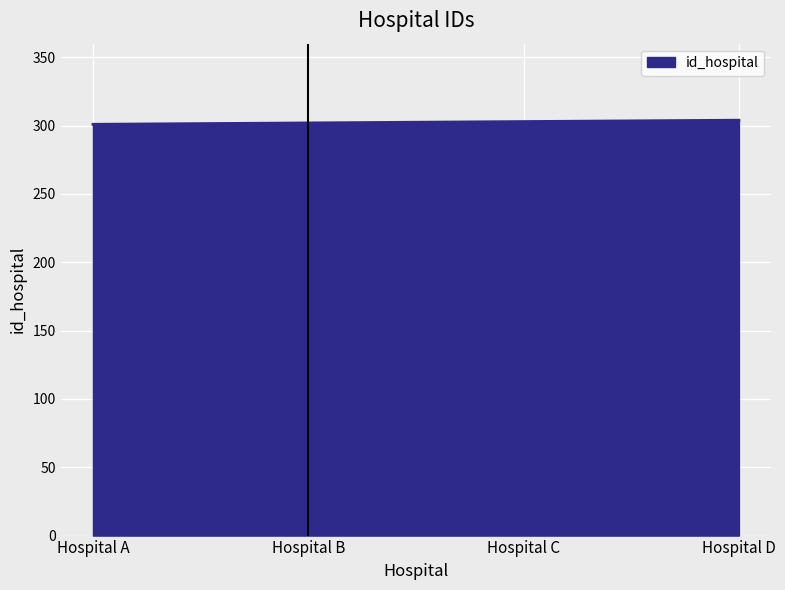

What is the greatest value displayed?

304